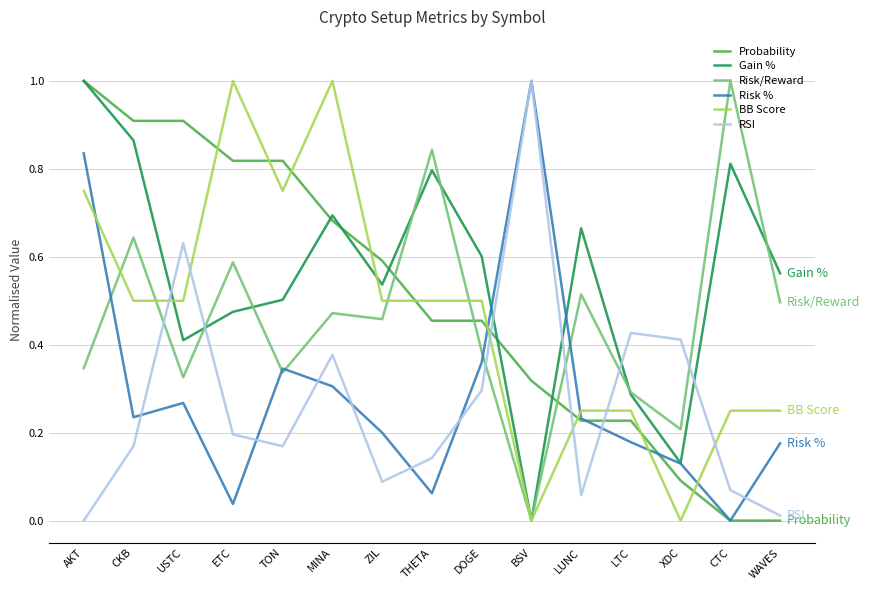

Between CKB and CTC, which series saw the biggest shift?

Probability